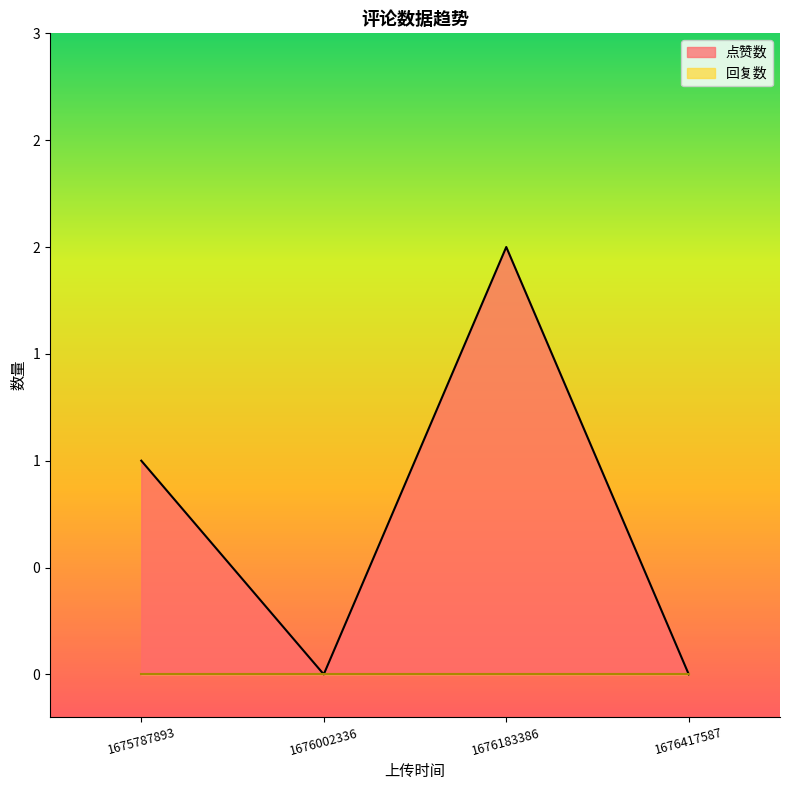

Does the chart display data point markers on the line(s)?

No